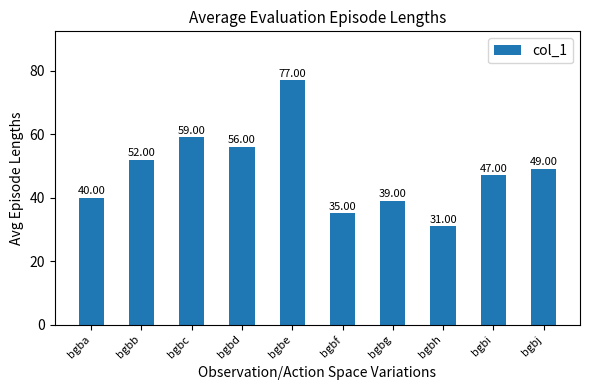

What is the change in value from bgbc to bgbh?

-28